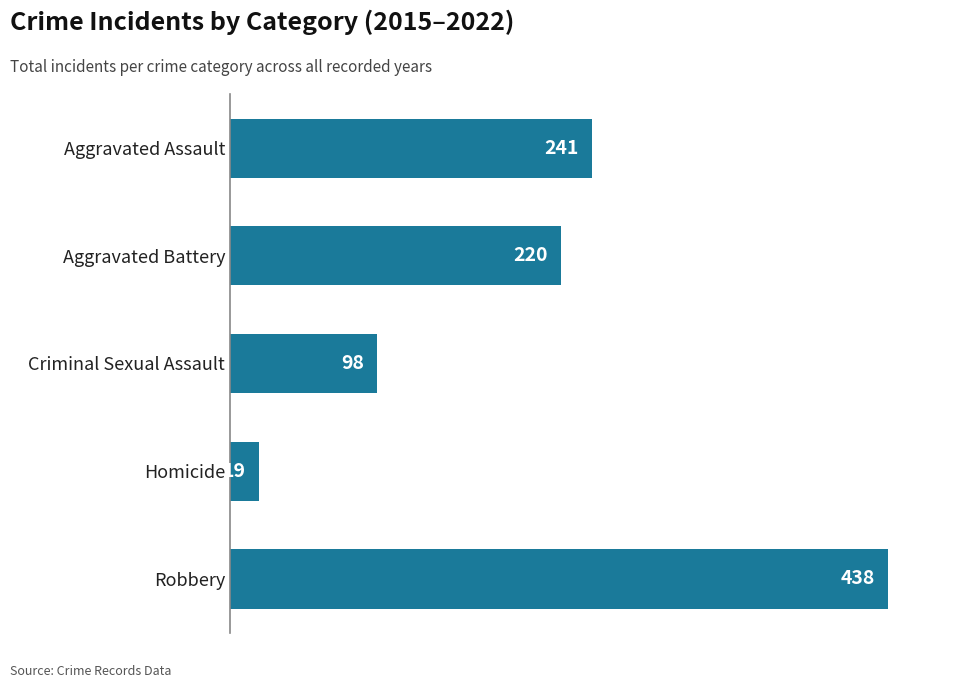

Rank the categories by value from highest to lowest.

Robbery, Aggravated Assault, Aggravated Battery, Criminal Sexual Assault, Homicide